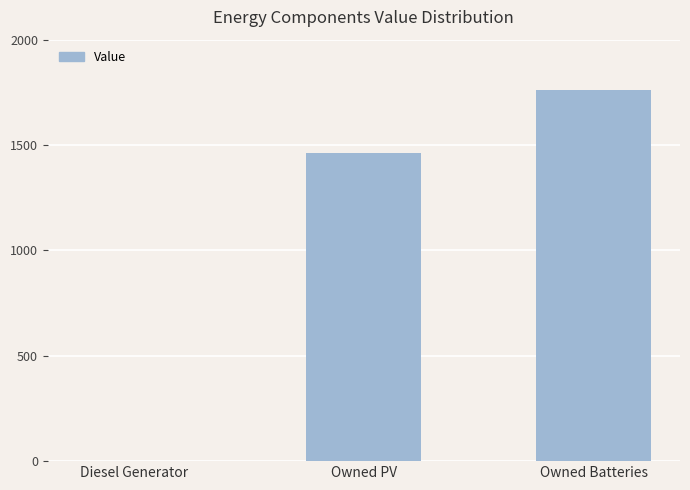

What is the greatest value displayed?

1762